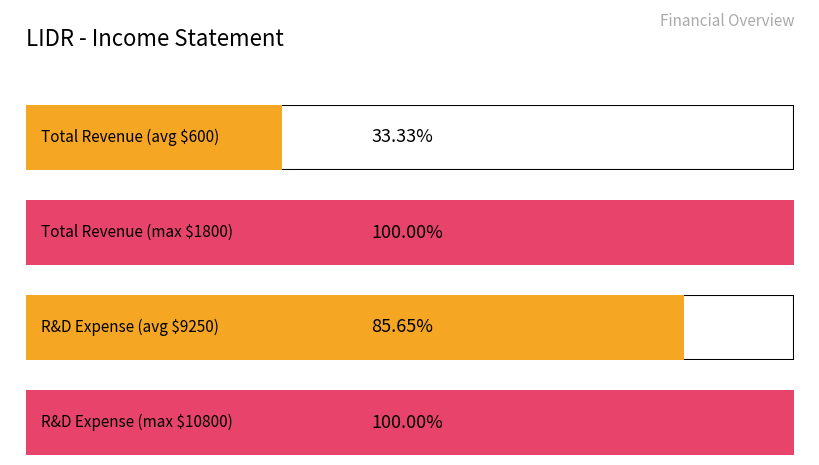

List the series in order of their overall mean, lowest first.

Total Revenue, Research Development